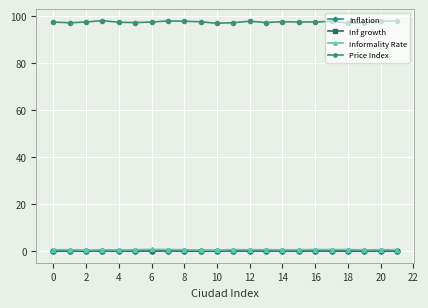

Which series has the largest range (max minus min)?

Price Index